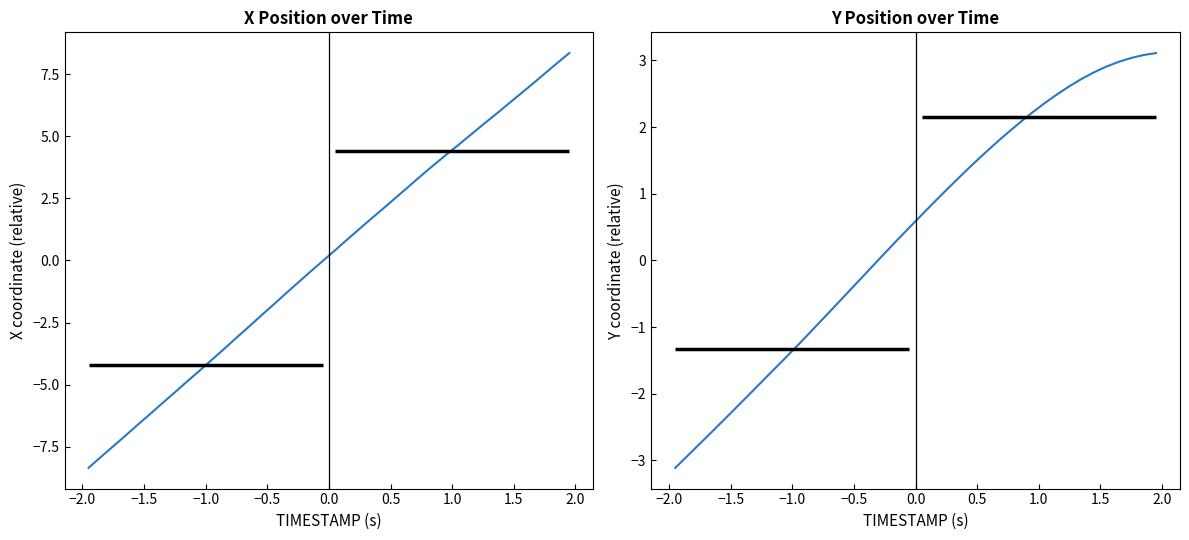

Which series ends up on top after the final intersection of Y and X?

X